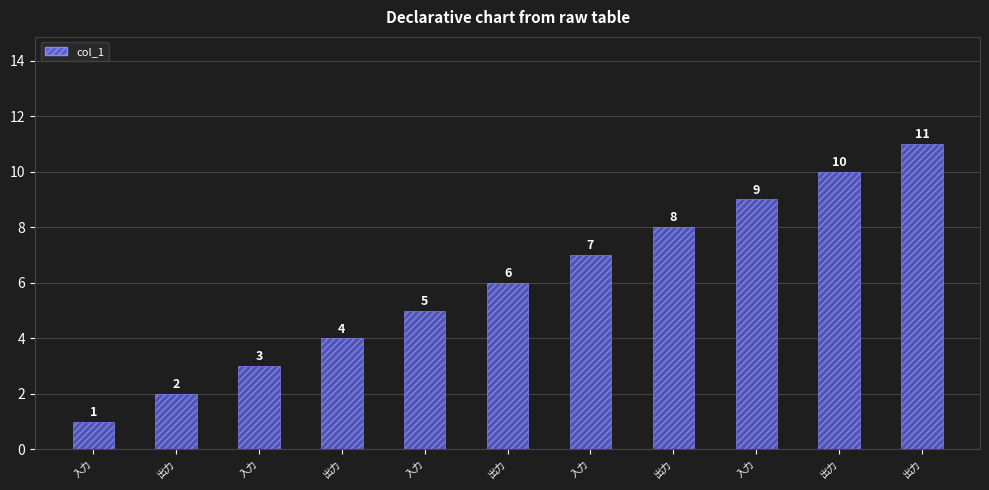

Approximately how many times larger is the value at 入力 compared to 出力?

1.5